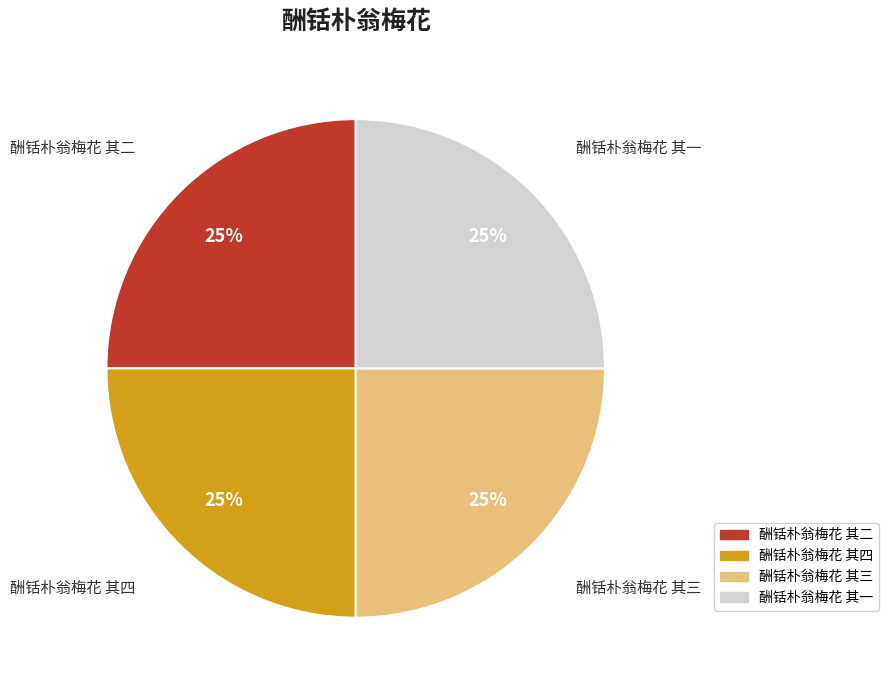

What percentage is the 酬铦朴翁梅花 其三 slice, to the nearest percent?

25%